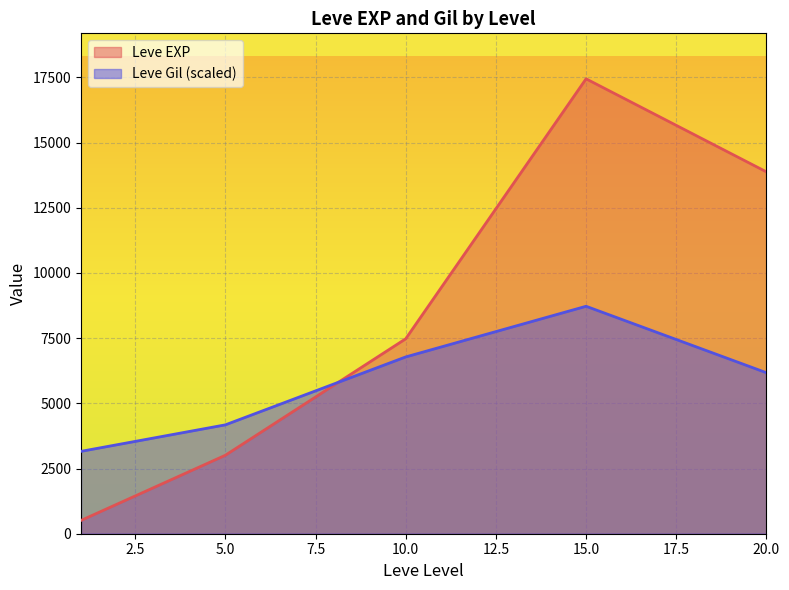

How many intersections are there between Leve Gil (scaled) and Leve EXP?

1